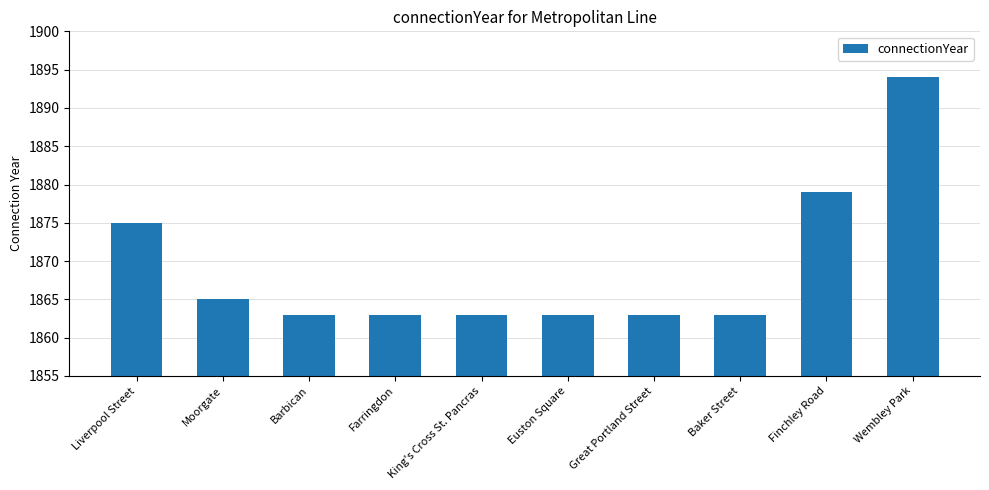

What is the value of the 1st bar from the left?

1875